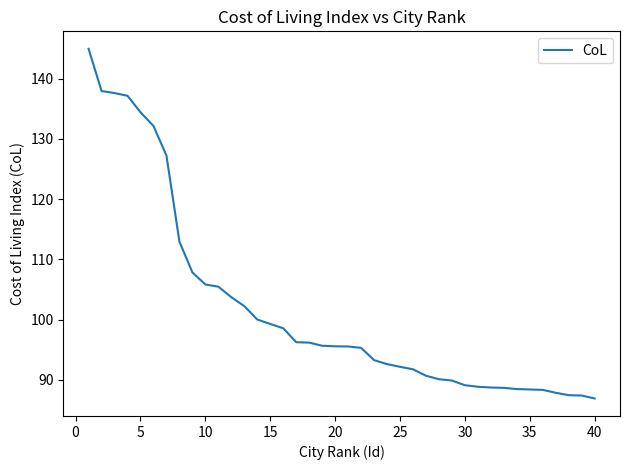

What is the minimum value shown in the chart?

86.9